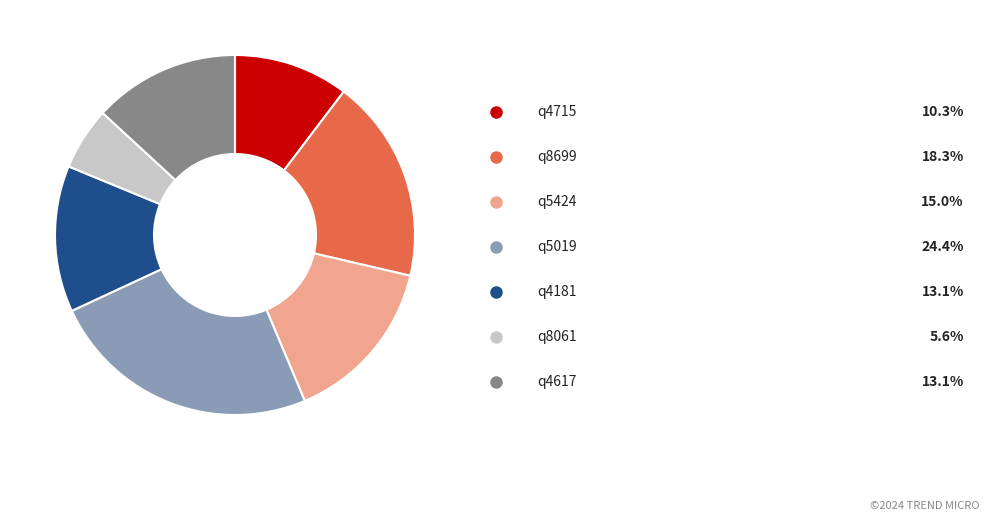

Does any single category account for the majority?

No